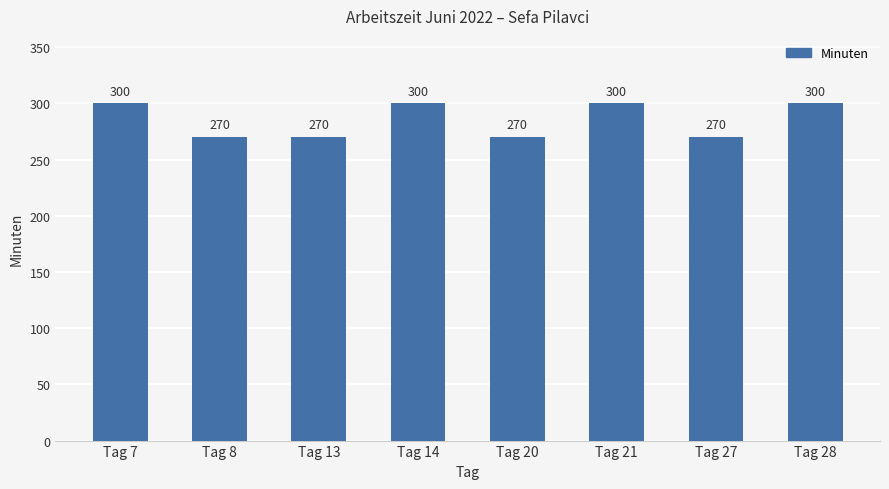

Approximately how many times larger is the value at Tag 20 compared to Tag 21?

0.9